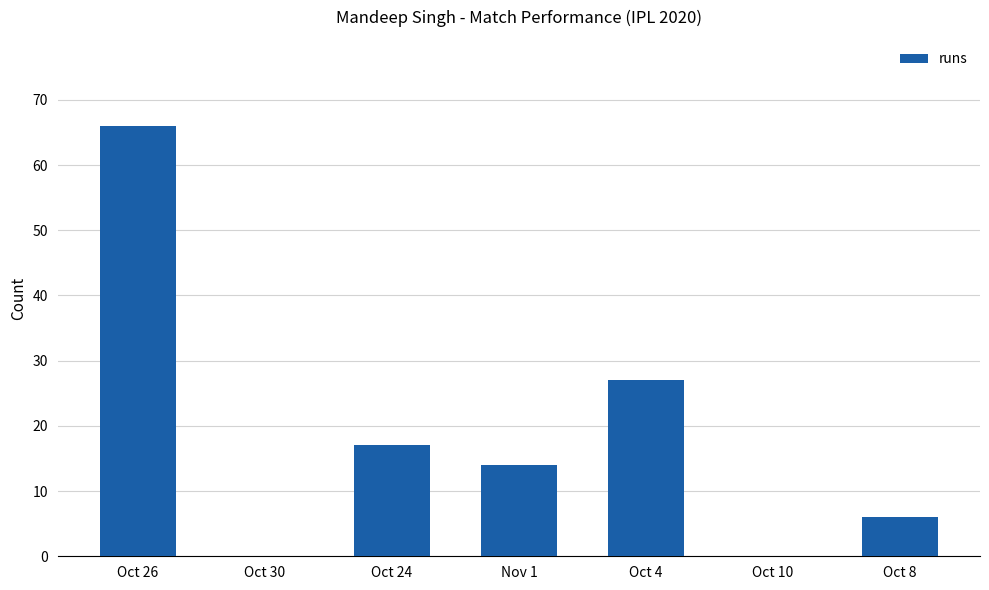

Are the bars horizontal?

No